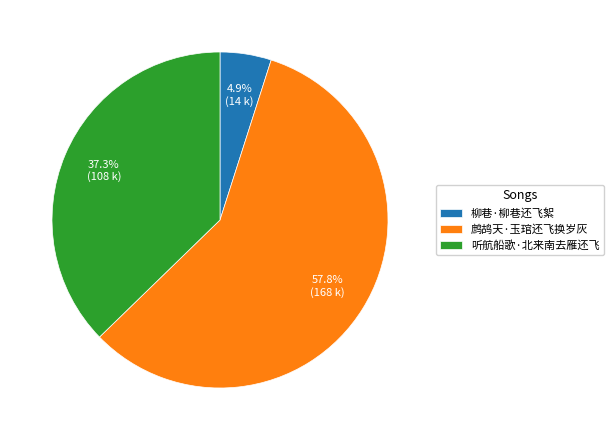

Between 柳巷·柳巷还飞絮 and 听航船歌·北来南去雁还飞, which is larger?

听航船歌·北来南去雁还飞